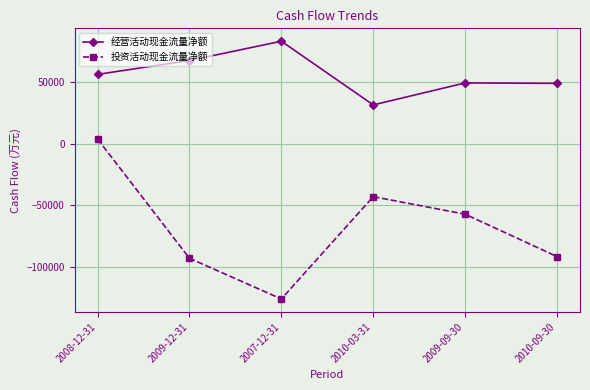

The value of 经营活动现金流量净额 at 2008-12-31 is 79620. True or false?

False